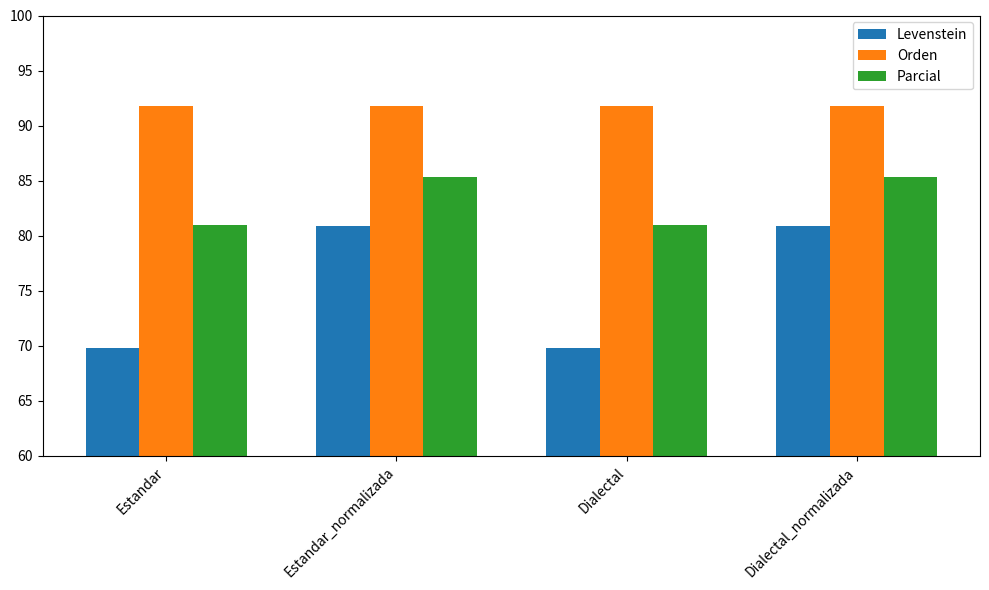

What is the minimum value for Orden?

91.8